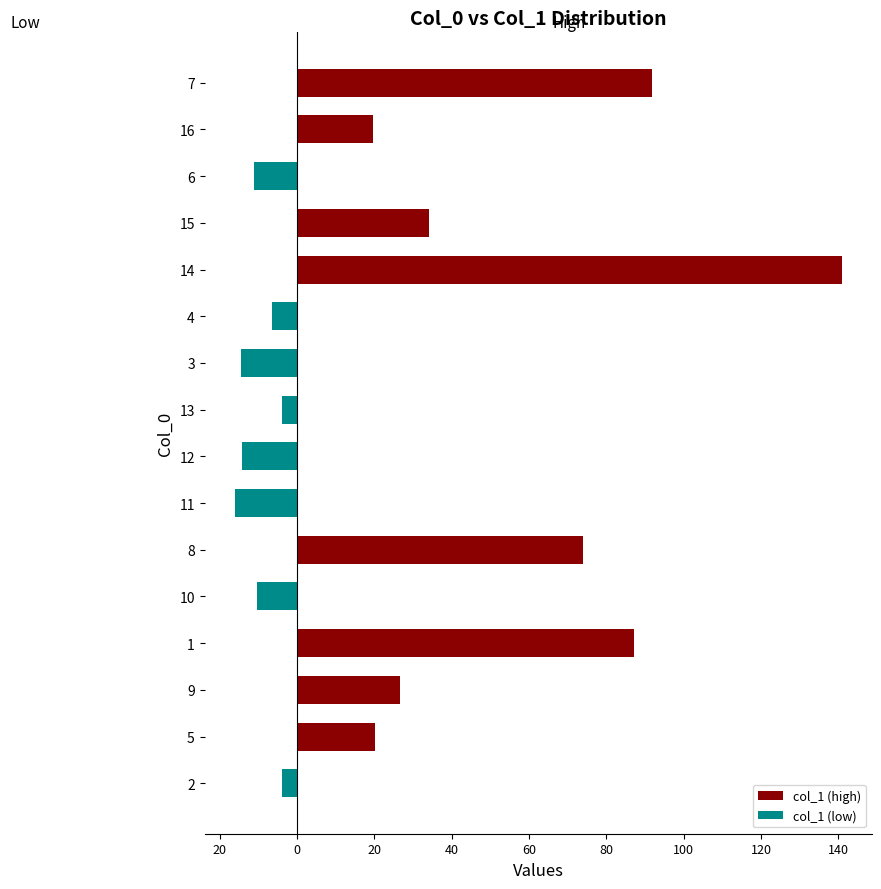

Which series has the widest spread of values?

col_1 (high)